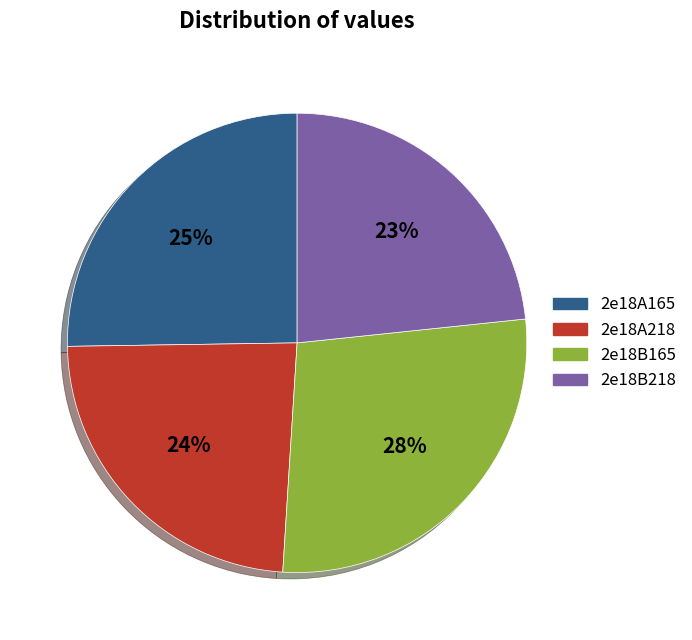

What percentage is the 2e18A165 slice, to the nearest percent?

25%